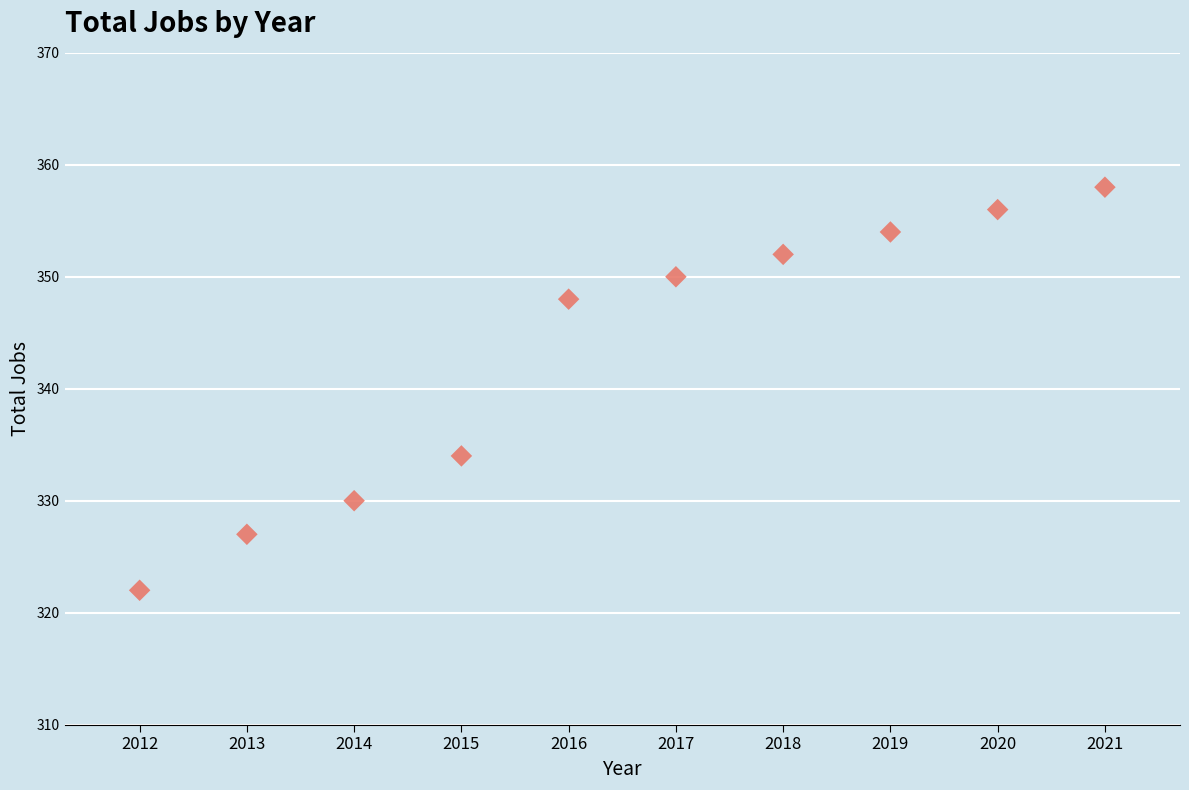

What Y value in the scatter plot is closest to 340?

334